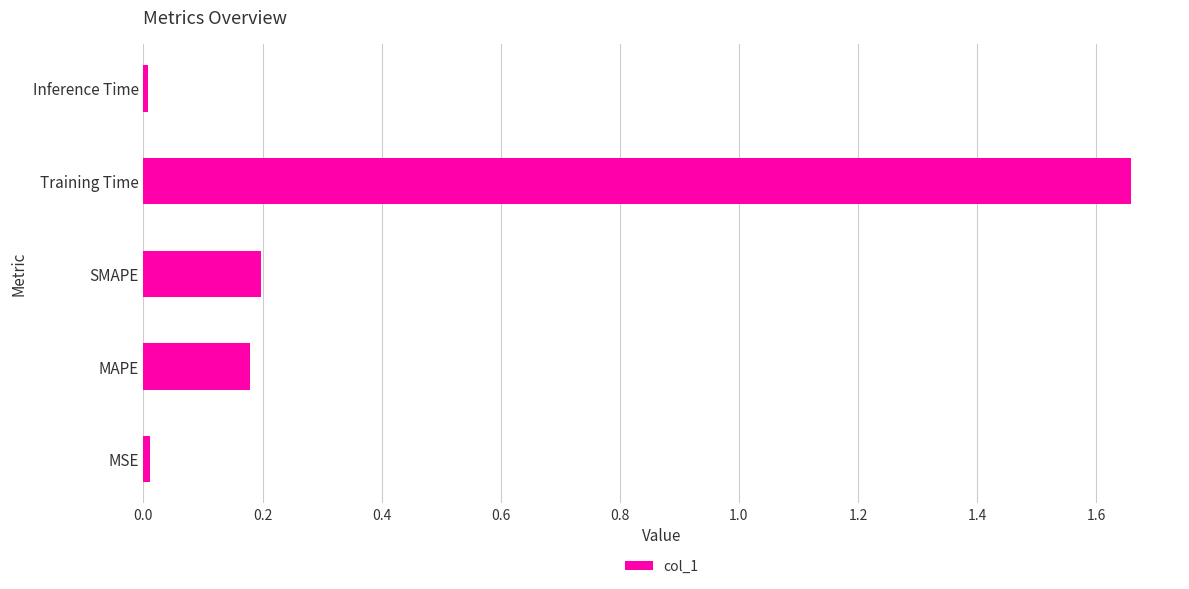

How many bars are there in total?

5